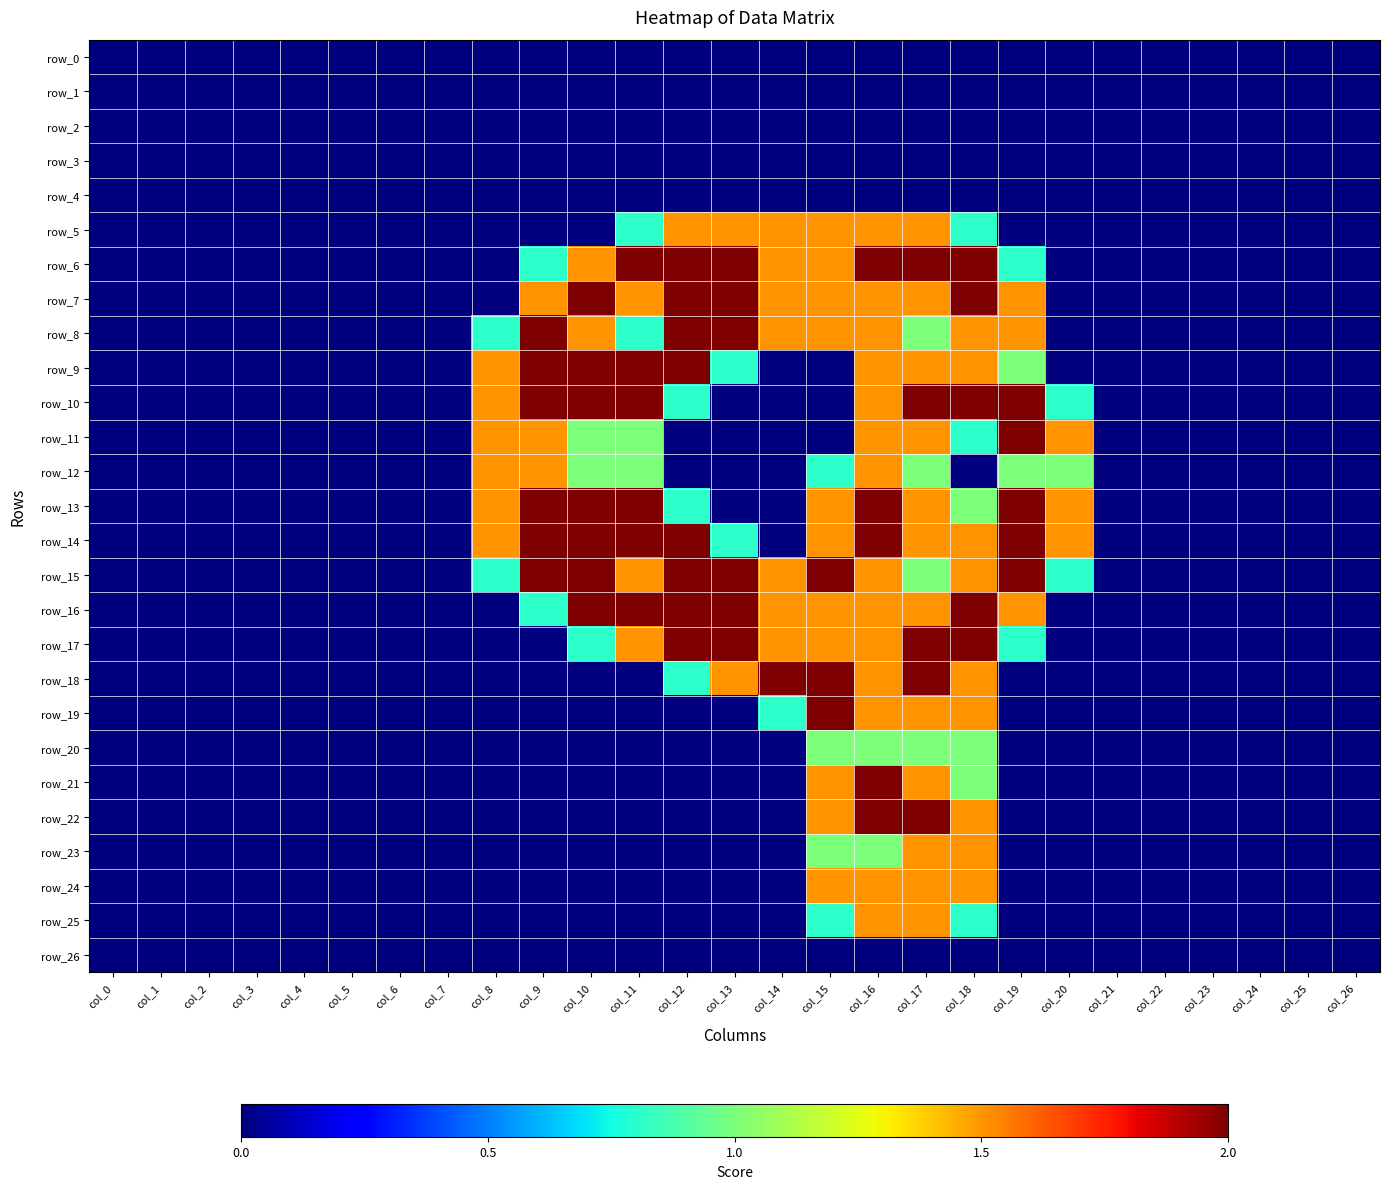

What is the sum of all row_15 values?

20.6